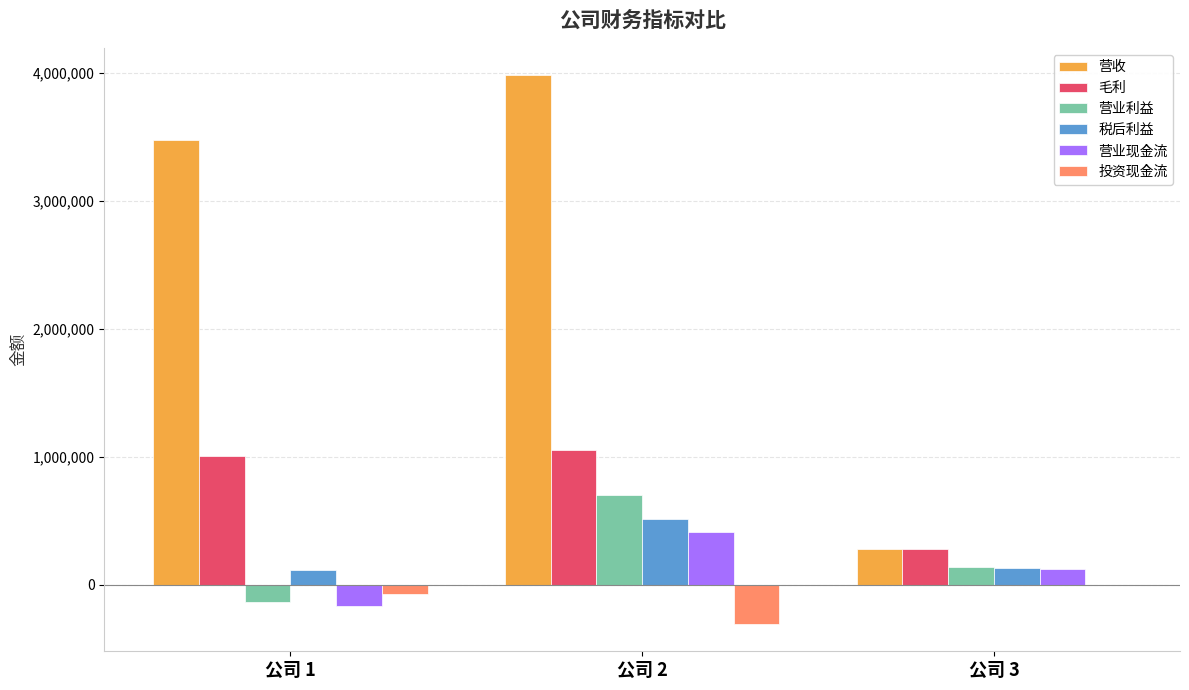

Which series has the largest total across all categories?

营收